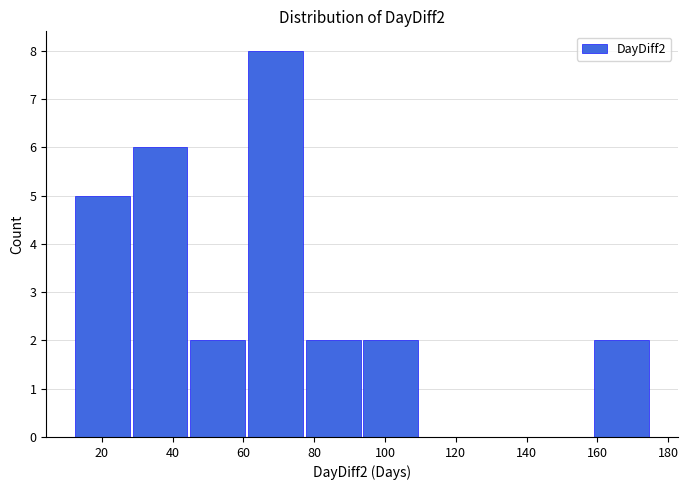

Reading left to right, list every bar in this chart as the range it spans on the x-axis followed by its height. Neither the bar edges nor the heights are printed on the chart, so give them approximately, as read against the axes.

12 to 28: 5
28 to 44: 6
44 to 60: 2
60 to 78: 8
78 to 94: 2
94 to 110: 2
110 to 126: 0
126 to 142: 0
142 to 158: 0
158 to 176: 2